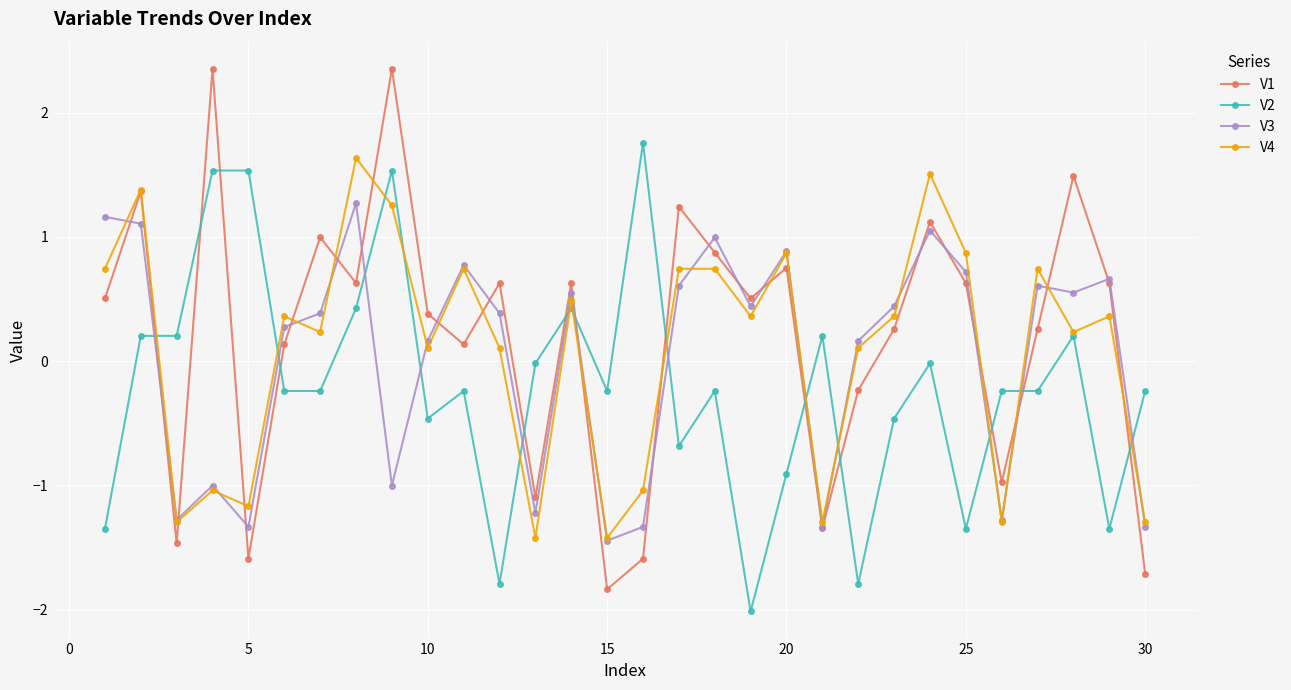

What is the maximum value shown in the chart?

2.4